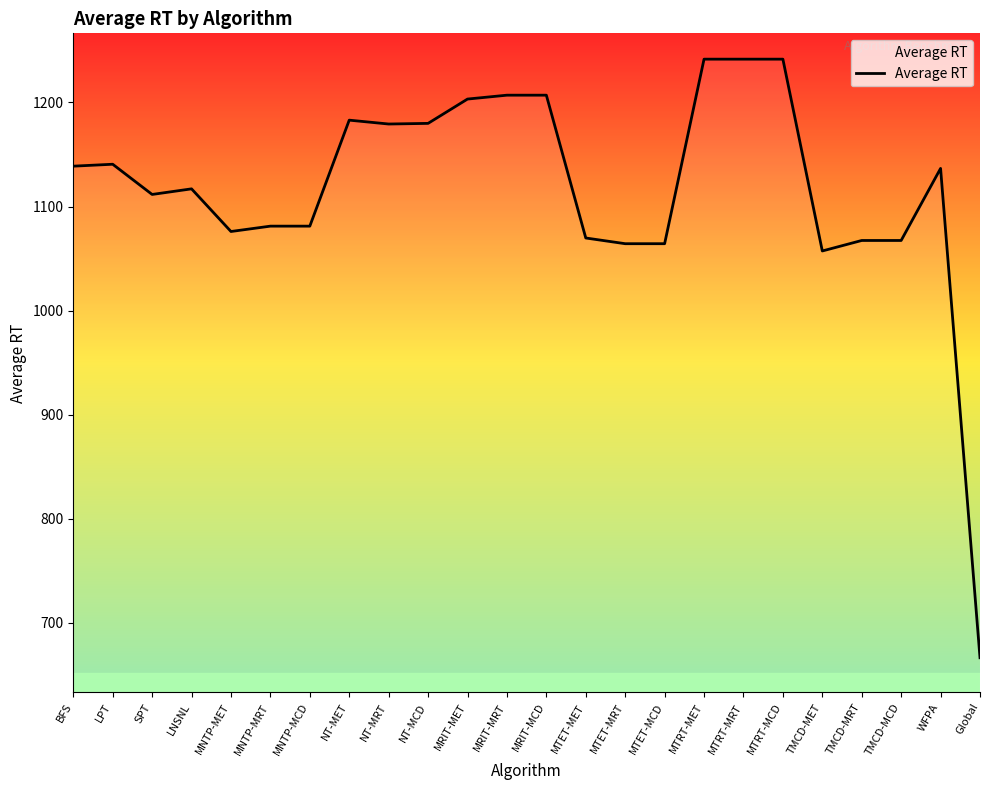

What is the smallest value displayed?

666.2